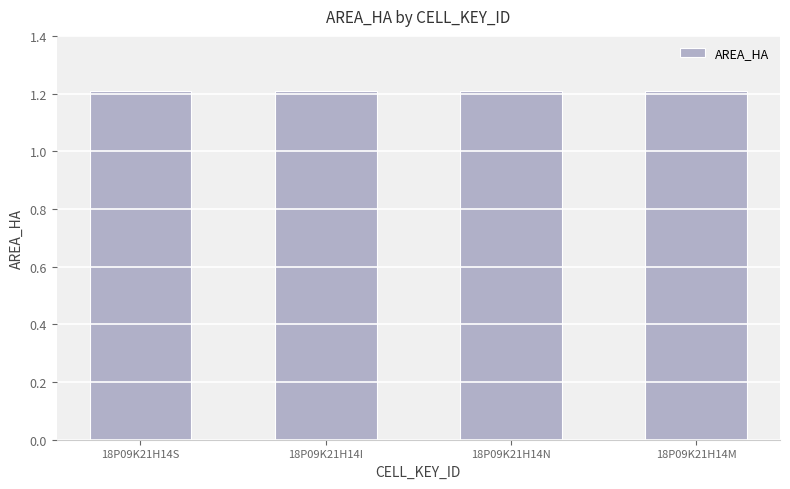

What is the average value?

1.2